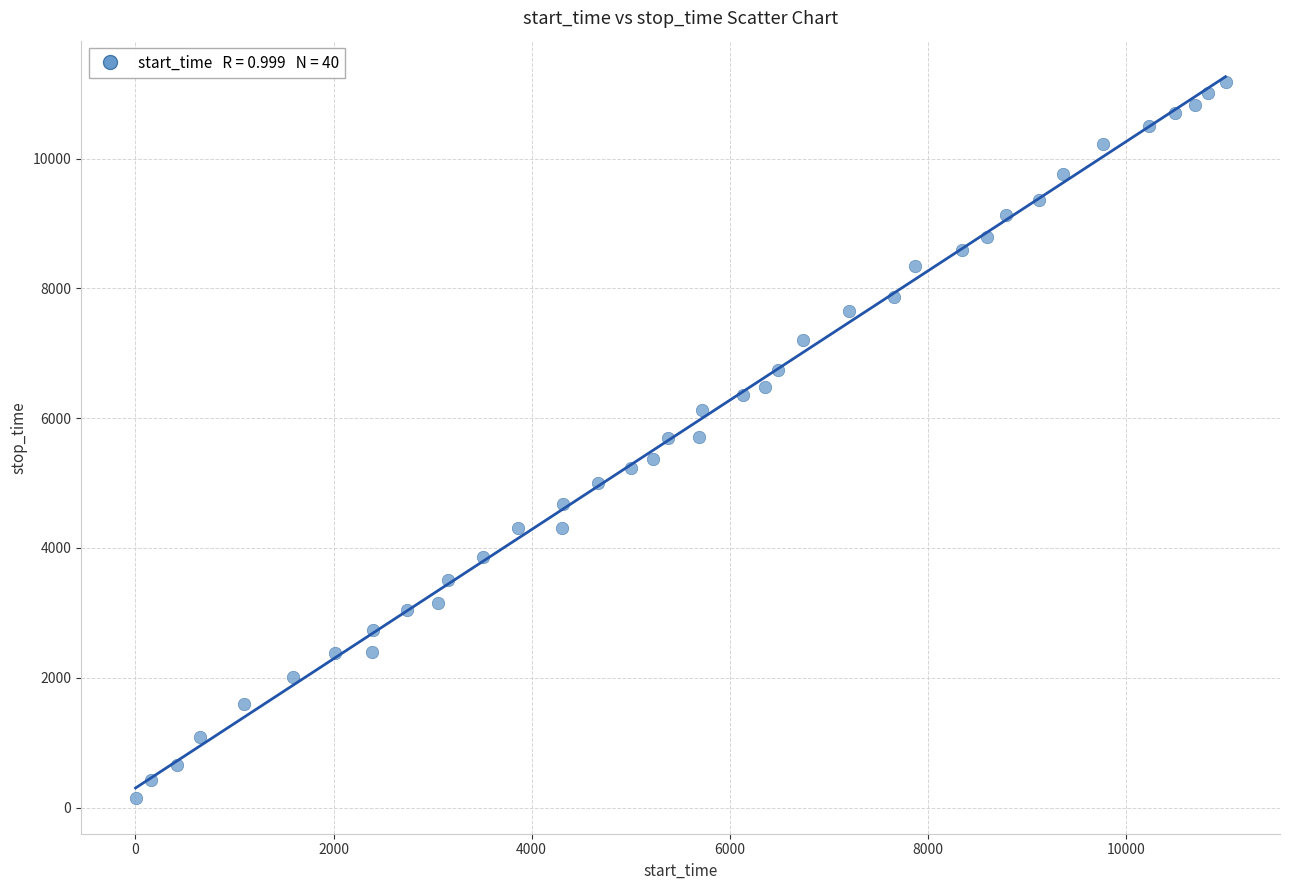

What is the range of Y values (max minus min)?

11032